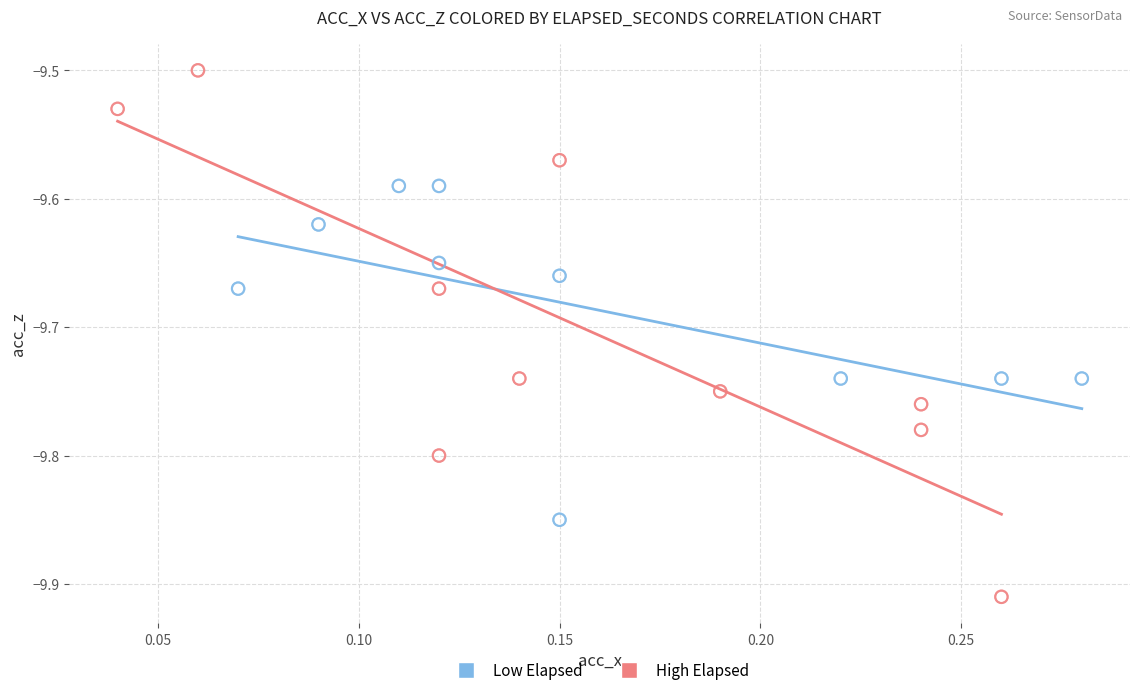

Which series has the widest spread of Y values?

High Elapsed